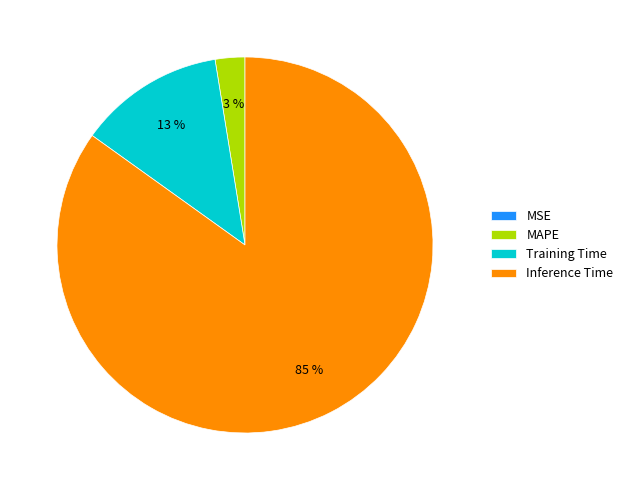

Which category has the biggest portion of the pie?

Inference Time